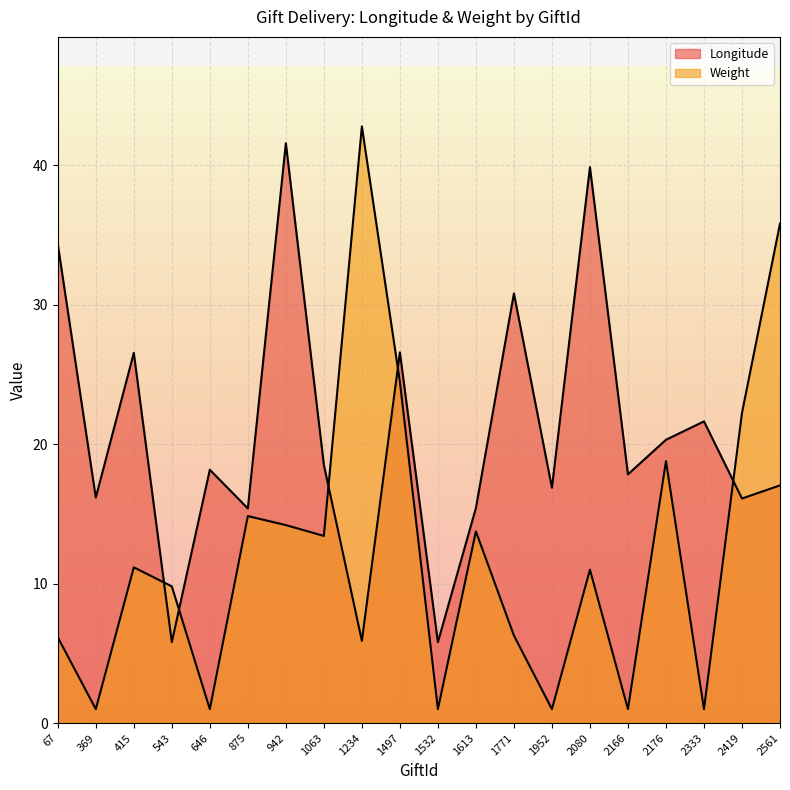

What is the difference between the highest and lowest values at 942?

27.4